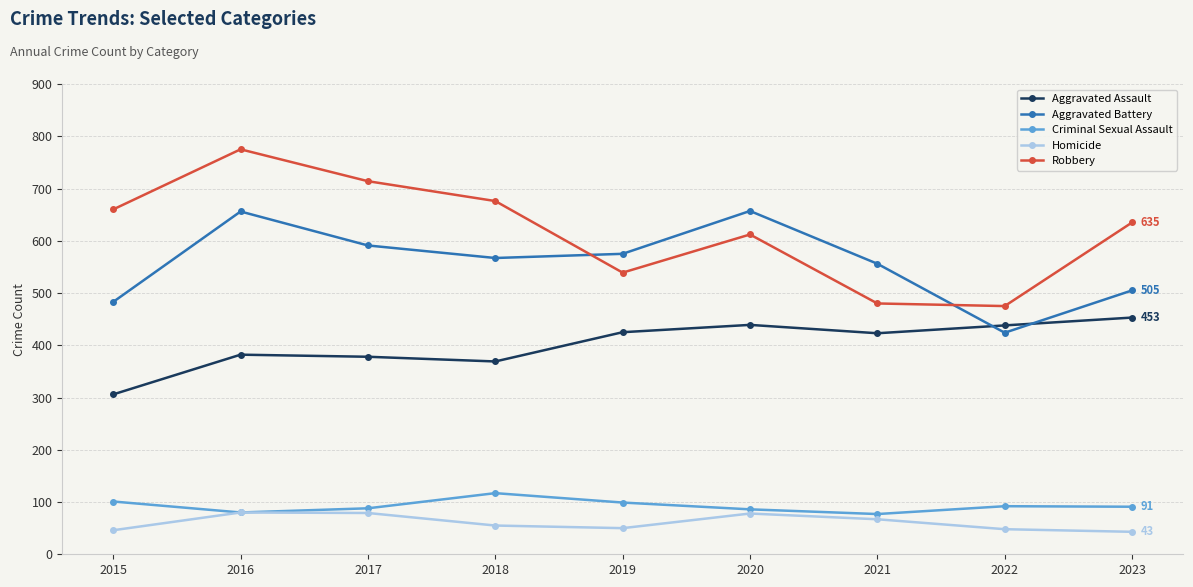

What is the difference between the highest and lowest values at 2021?

489